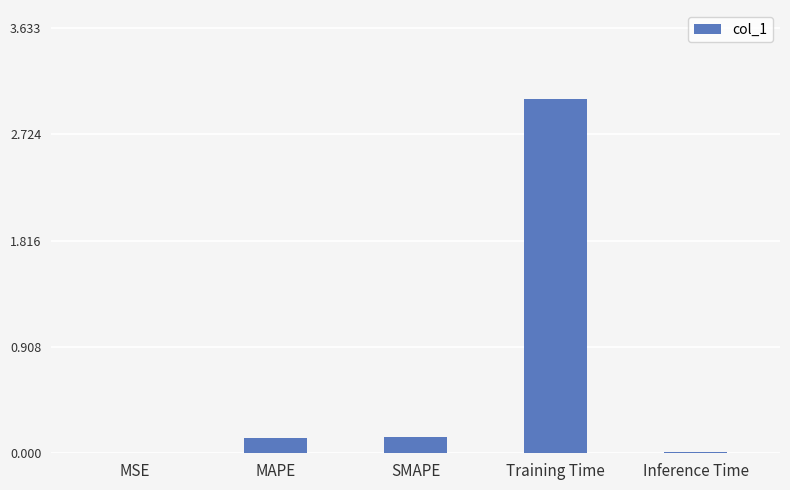

What is the sum of all values?

3.3